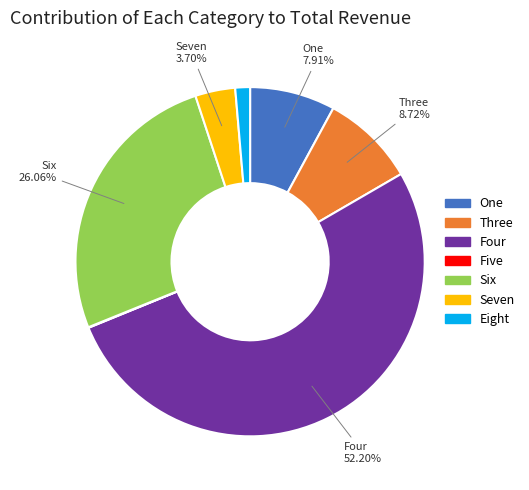

To the nearest percent, what is the difference between the largest and smallest slice percentages?

52%